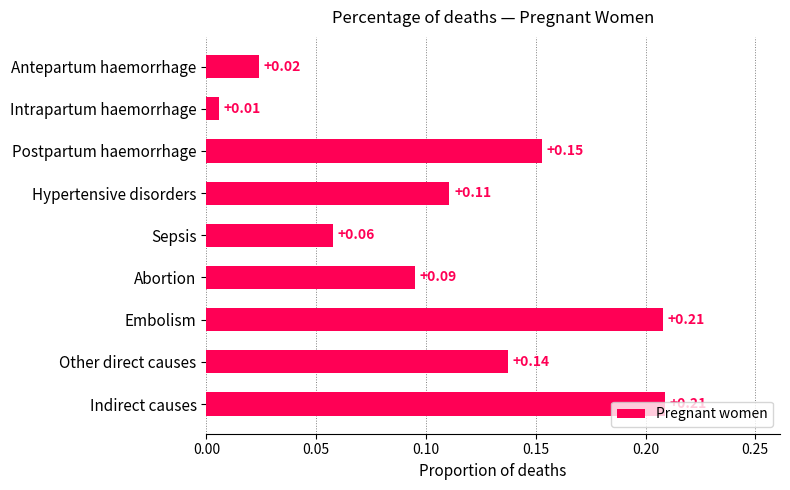

What is the change in value from Antepartum haemorrhage to Abortion?

+0.1